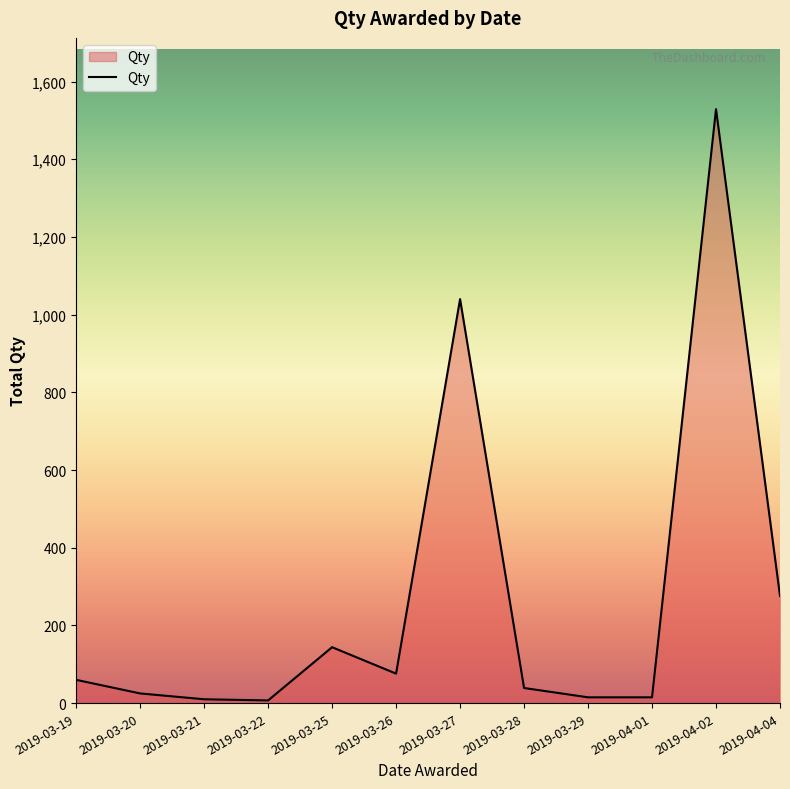

The value at 2019-04-02 is 1529. True or false?

True